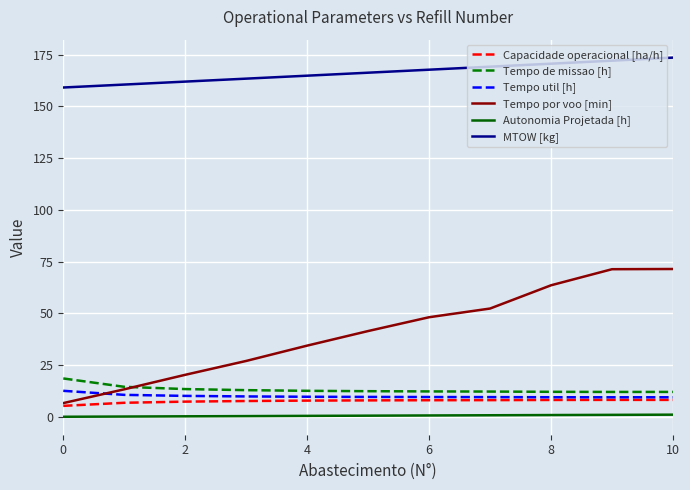

Which series has the largest total across all categories?

MTOW [kg]